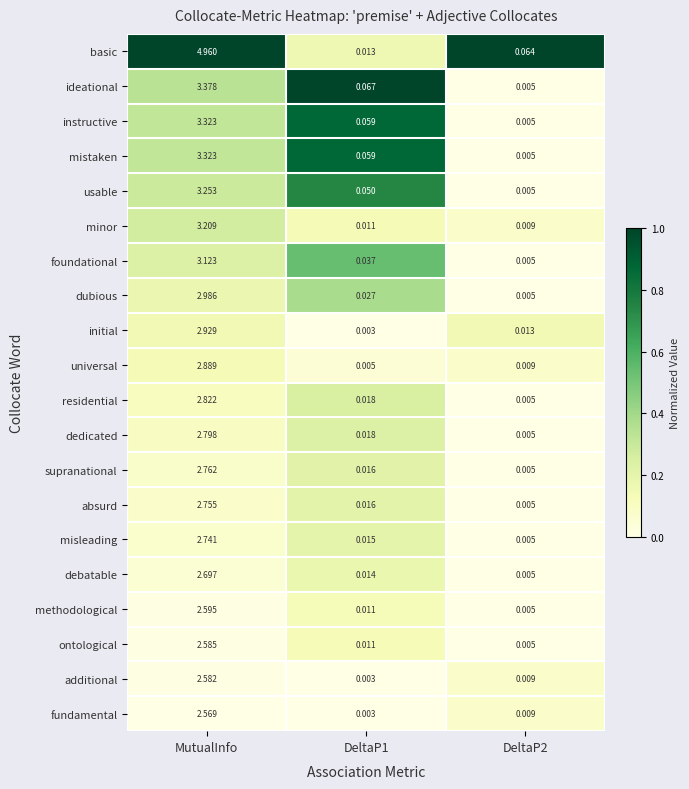

Count the number of data series in this chart.

20